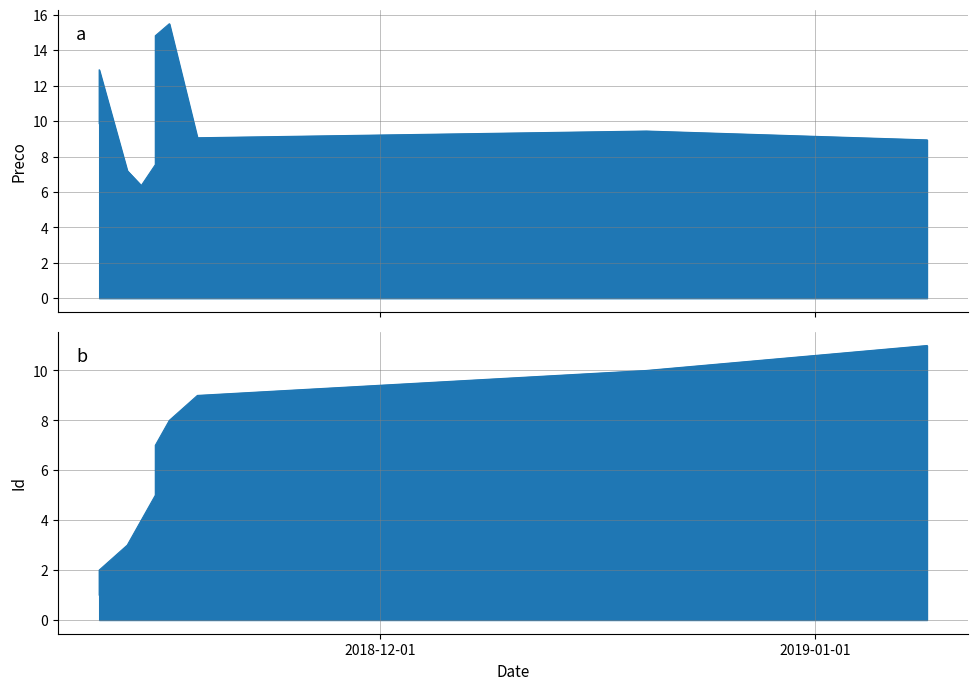

After their last crossing, which series has the higher values: Preco or Id?

Id